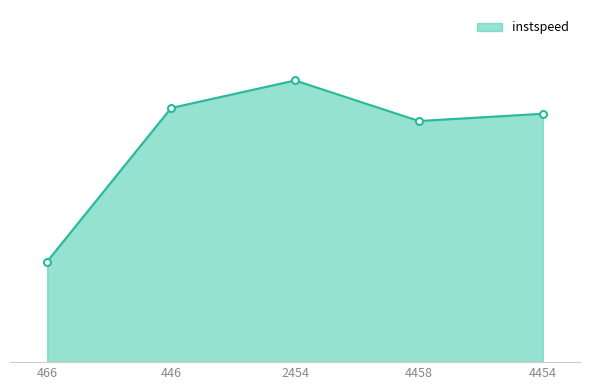

What is the smallest value displayed?

5.0